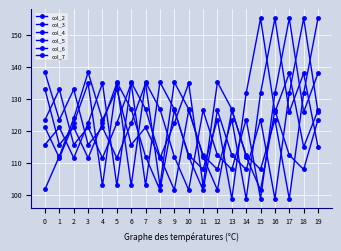

Count the number of data series in this chart.

6